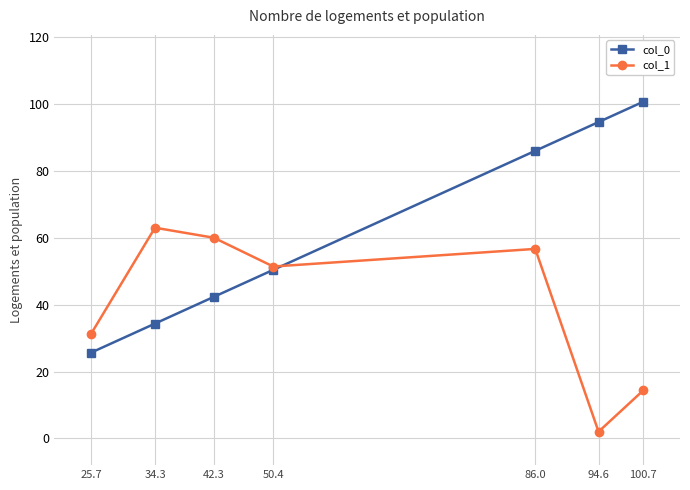

Which category has the lowest value in the col_0 series?

25.7